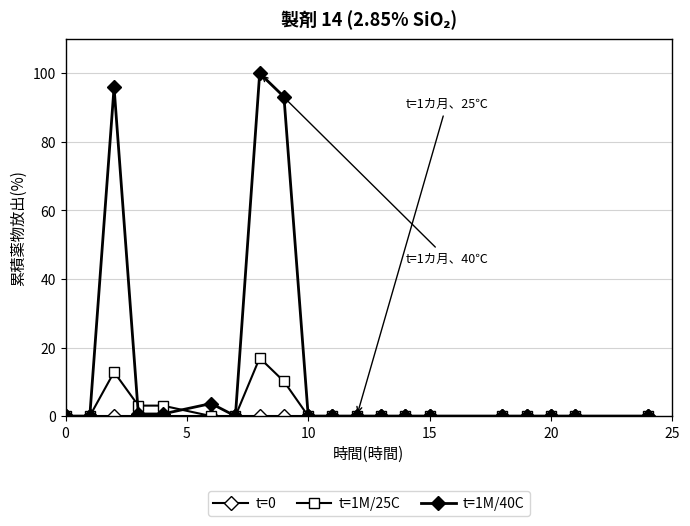

True or false: t=1M/40C and t=0 intersect in this chart.

False